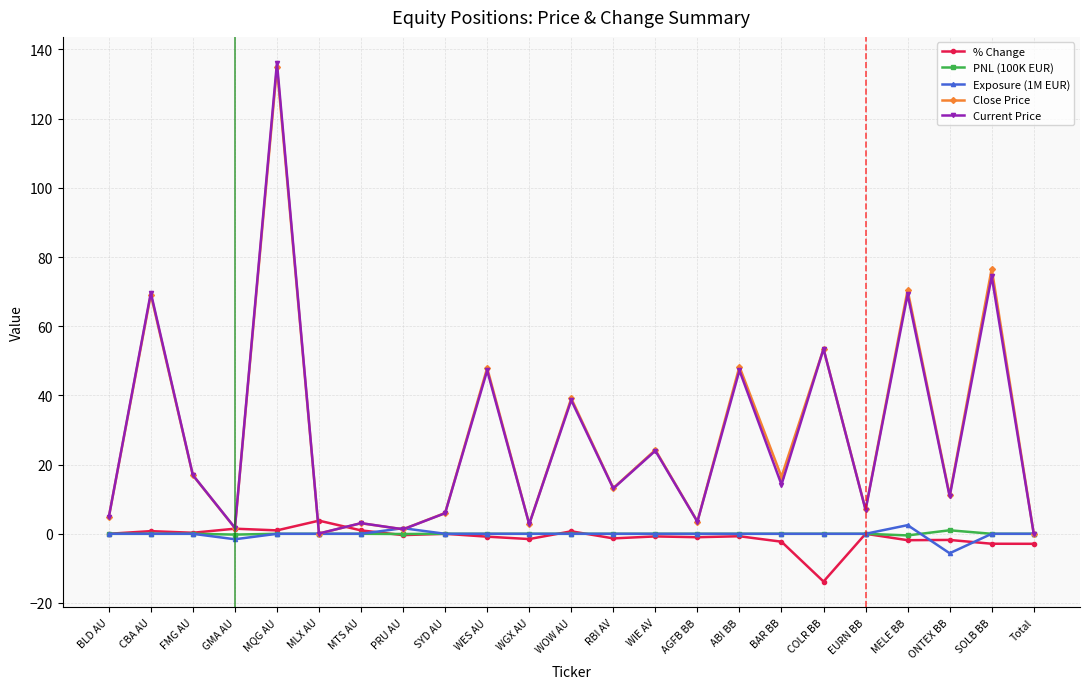

What is the label of the 17th point from the right?

MTS AU